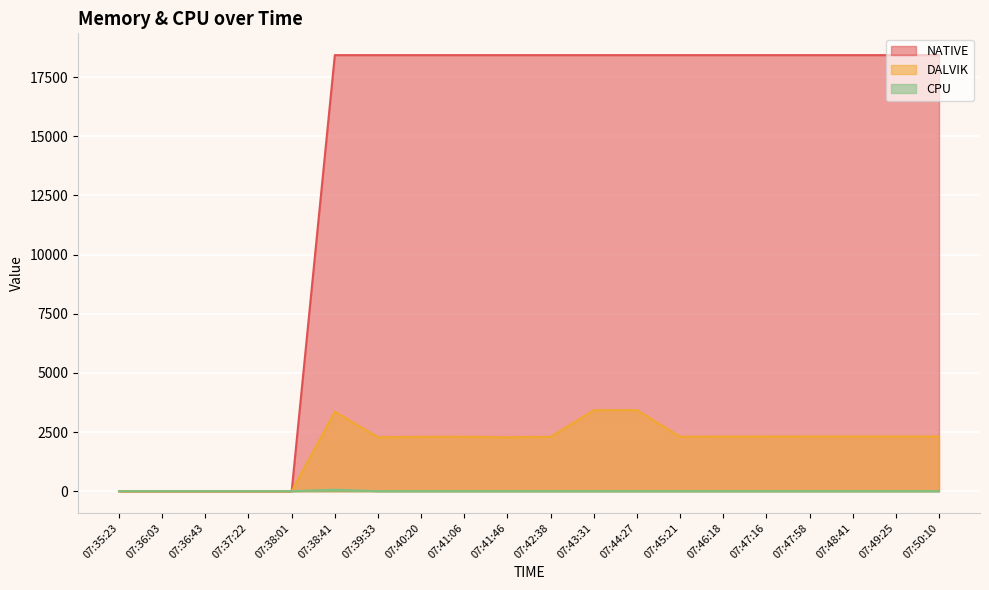

Where is the first local minimum for DALVIK?

07:39:33